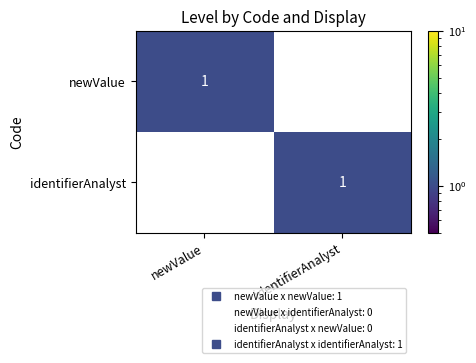

Rank the series at identifierAnalyst from highest to lowest value.

identifierAnalyst, newValue